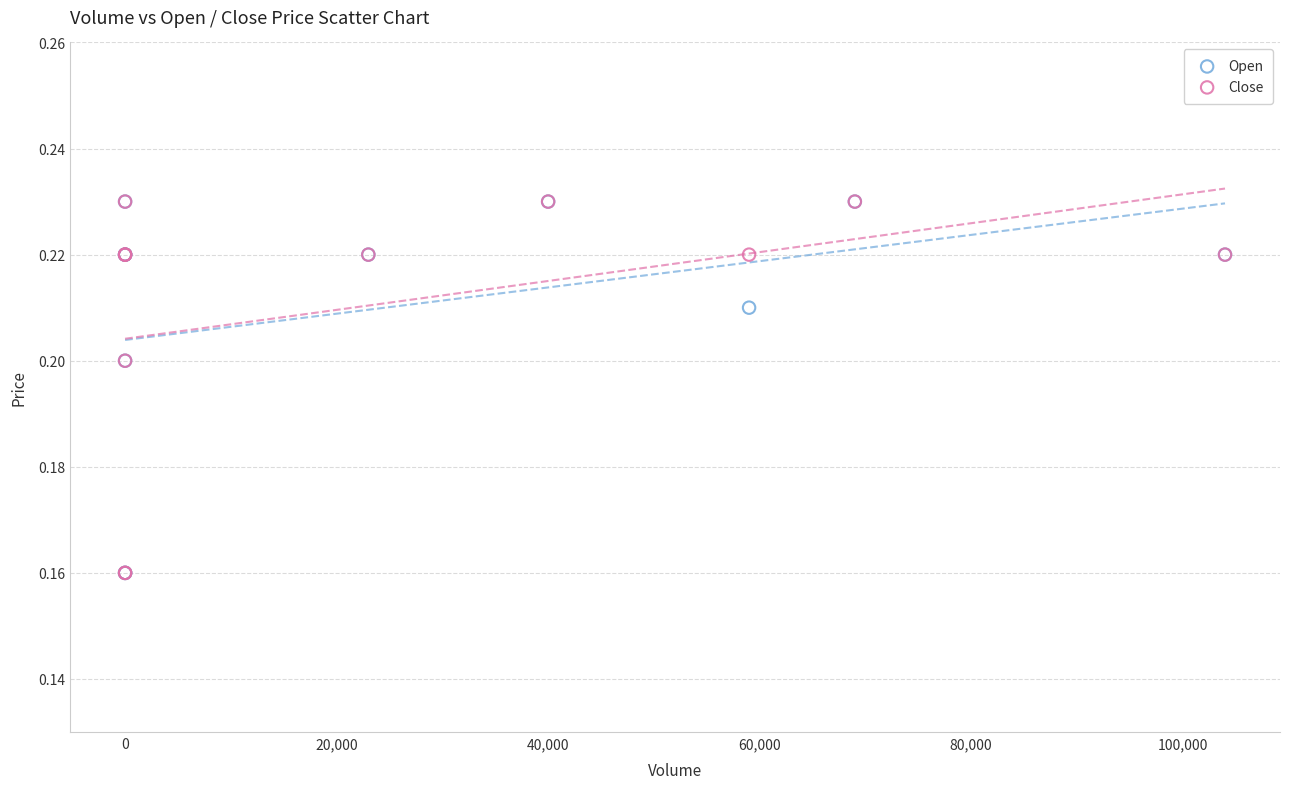

What are all the series names shown in the legend?

Open, Close